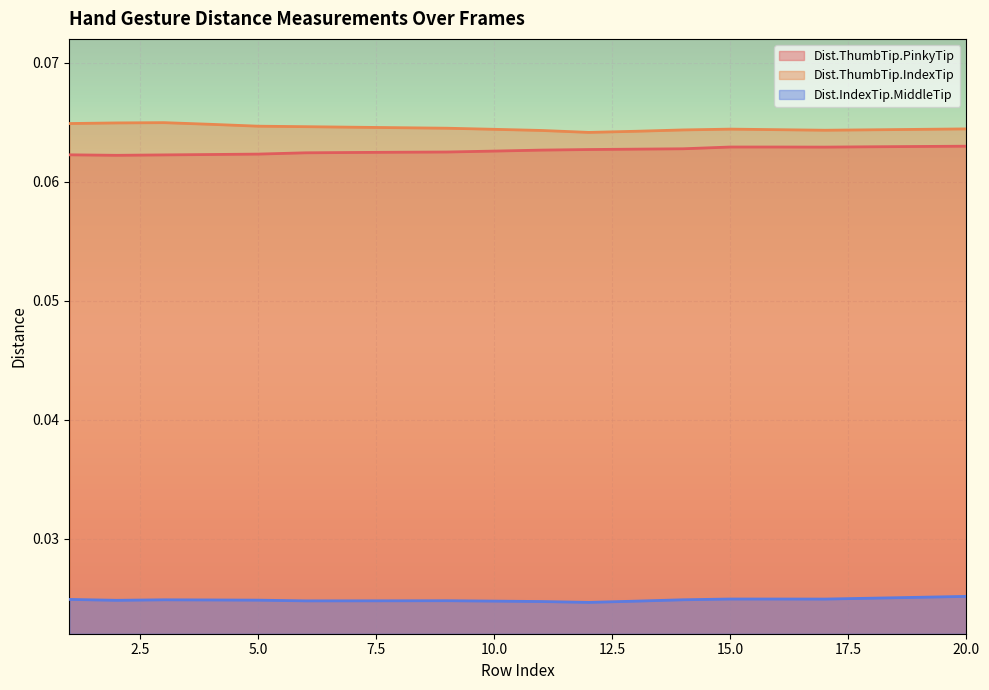

Which category has the lowest value across all series?

12